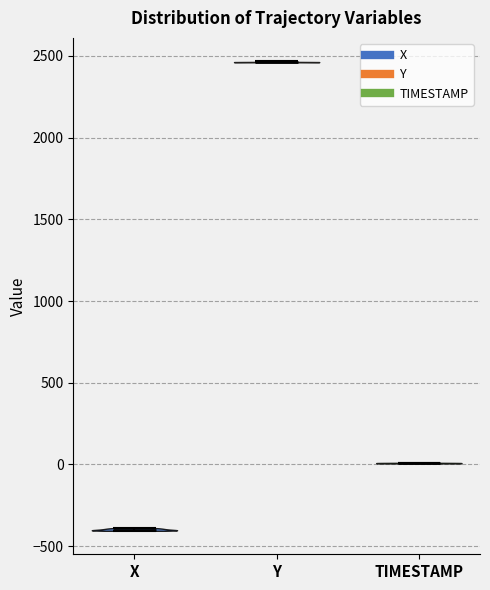

Which violin has the lowest median line?

X